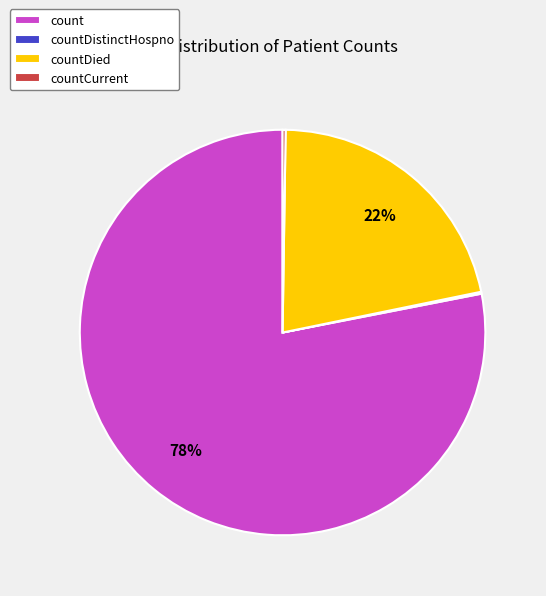

What is the largest slice in the pie chart?

count